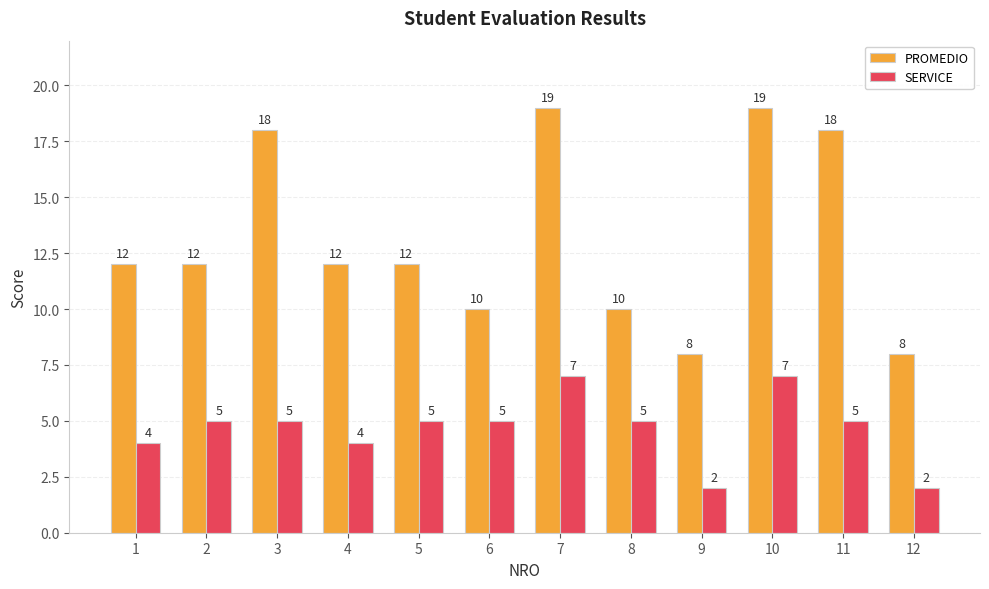

What is the difference between the highest and lowest values at 8?

5